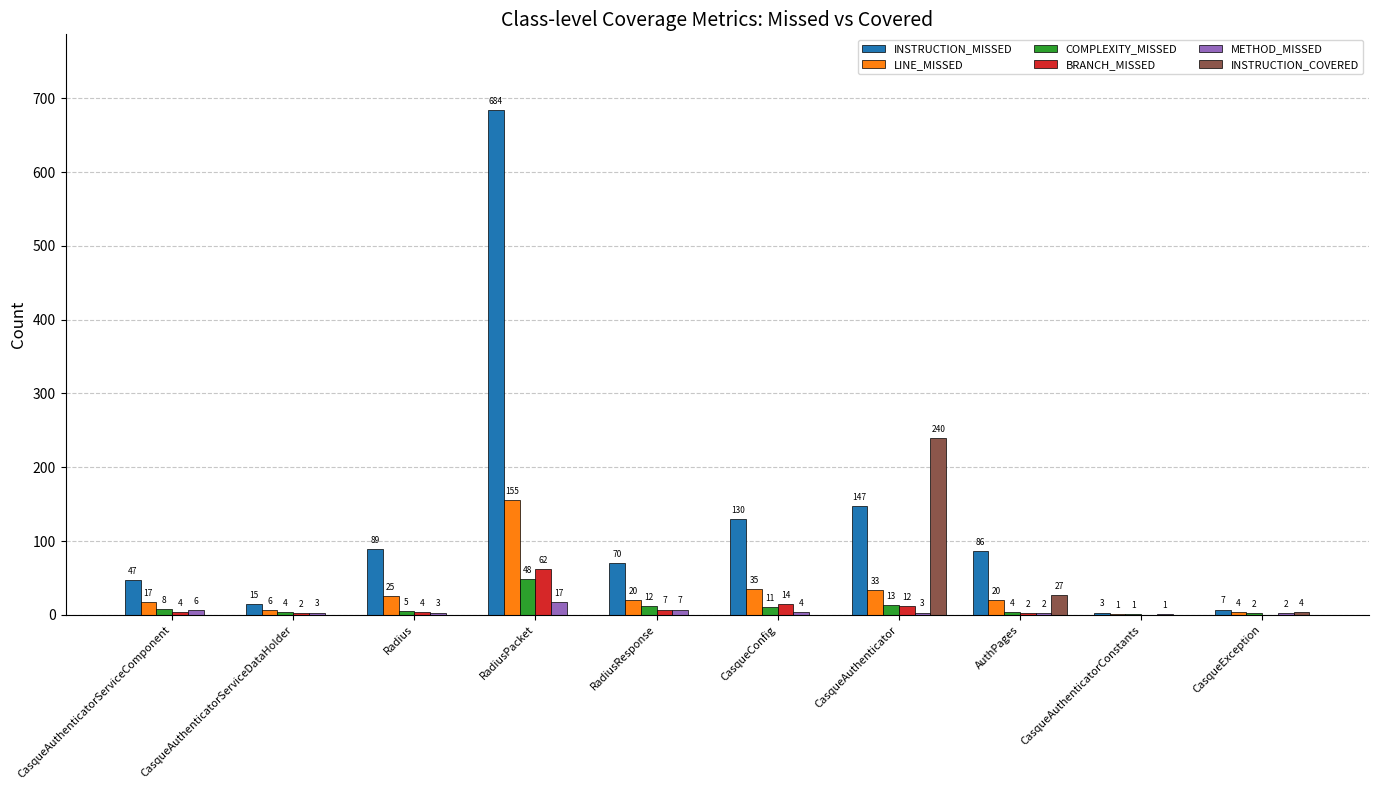

What is the approximate value of LINE_MISSED at RadiusPacket, to the nearest 5?

155